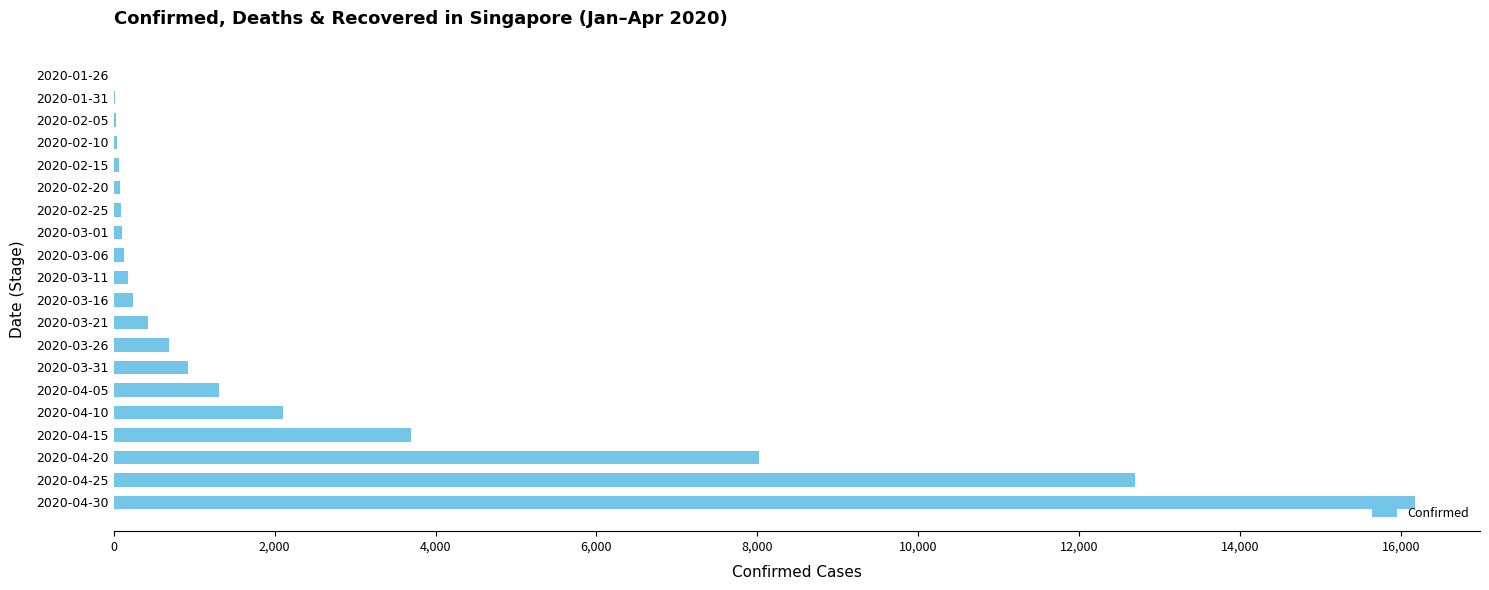

What is the maximum value shown in the chart?

16169